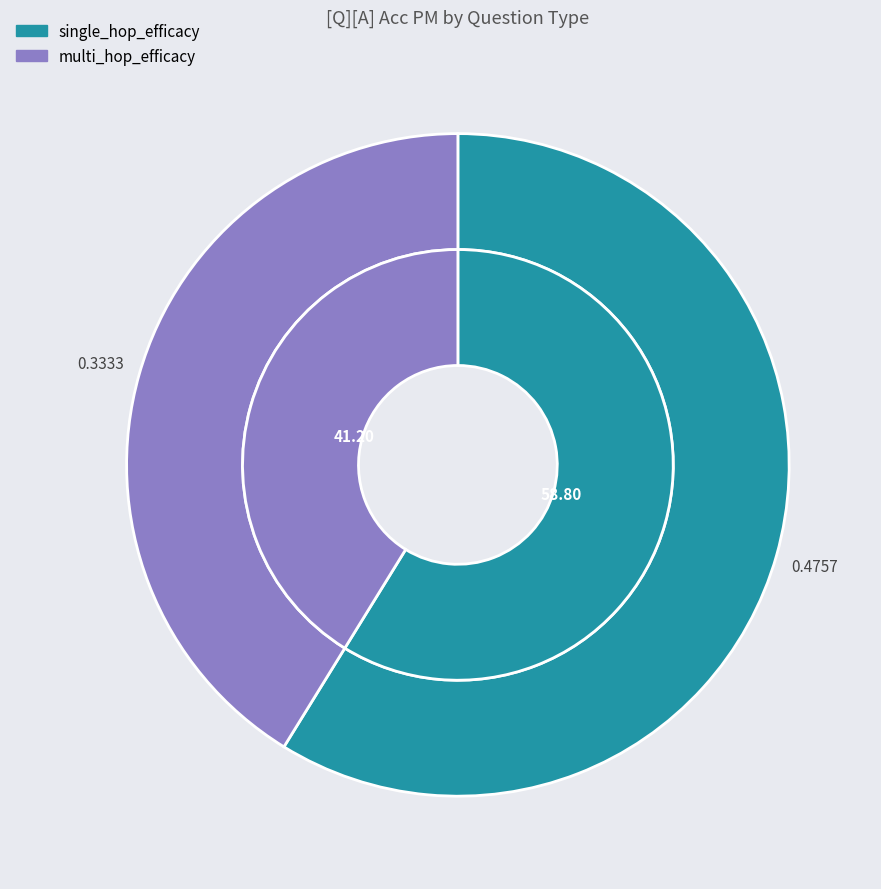

Does any single category account for the majority?

Yes